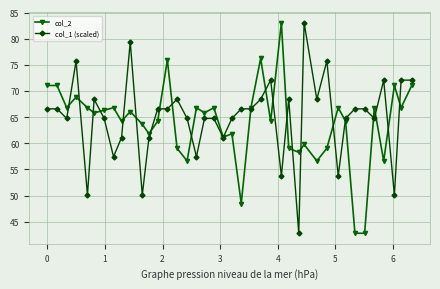

True or false: col_1 (scaled) has more than 0 points higher than both neighbors.

True